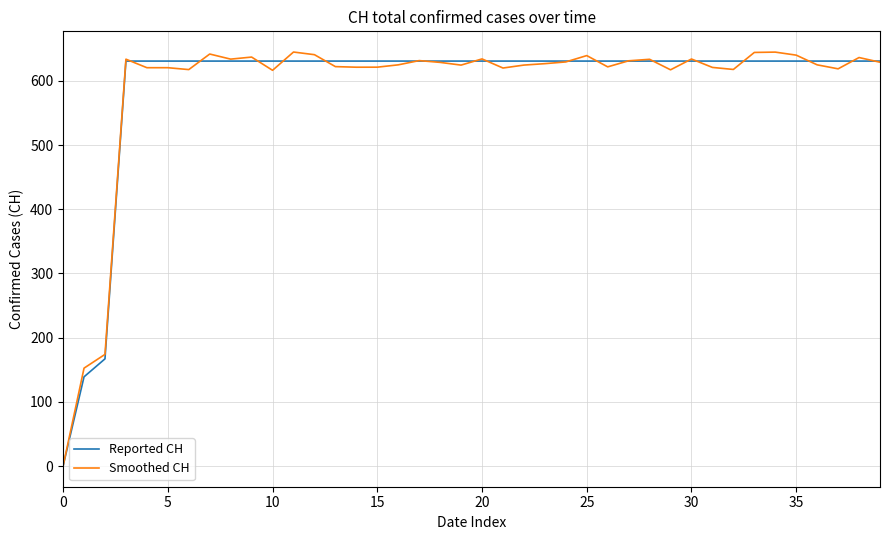

What is the greatest value displayed?

645.1